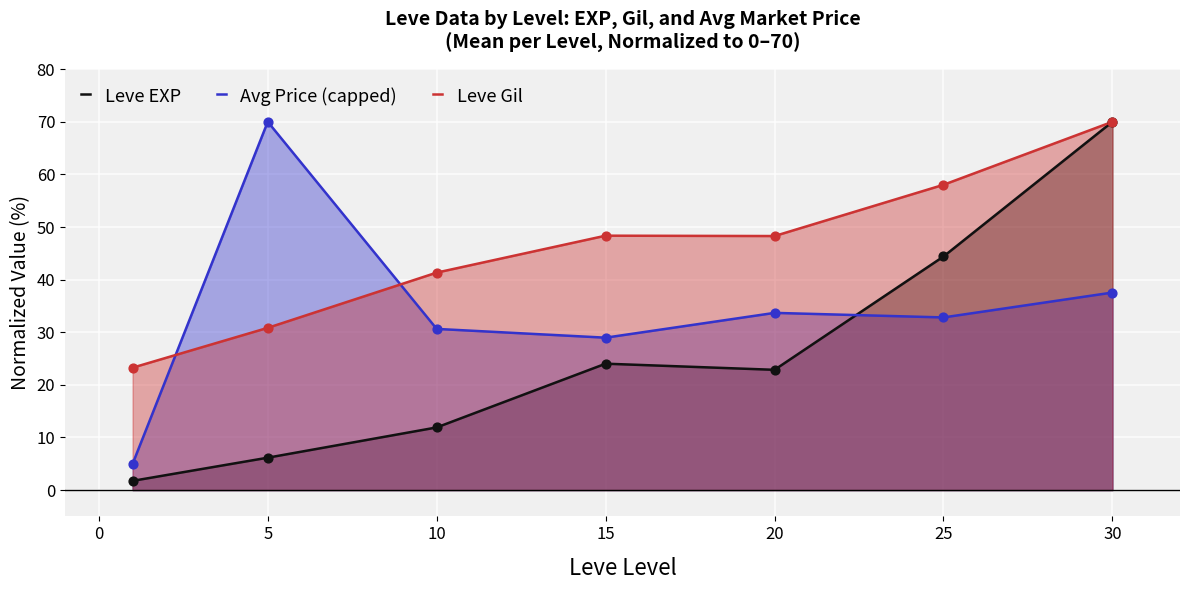

Which series has the widest spread of Y values?

Leve EXP